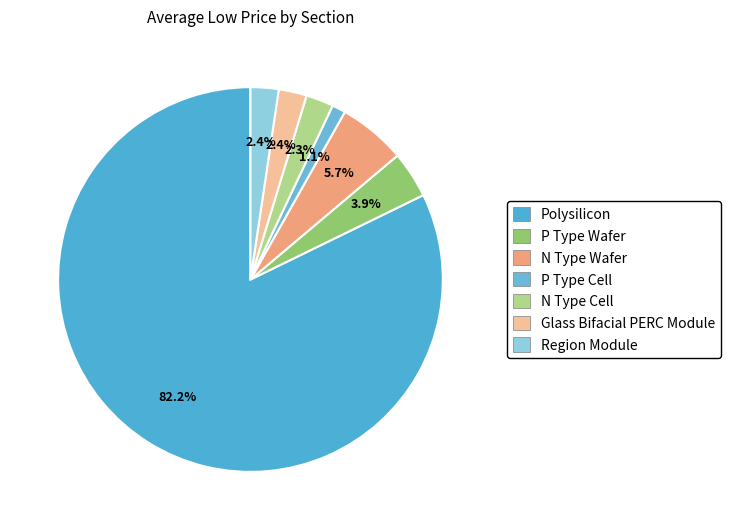

How many slices are in this pie chart?

7